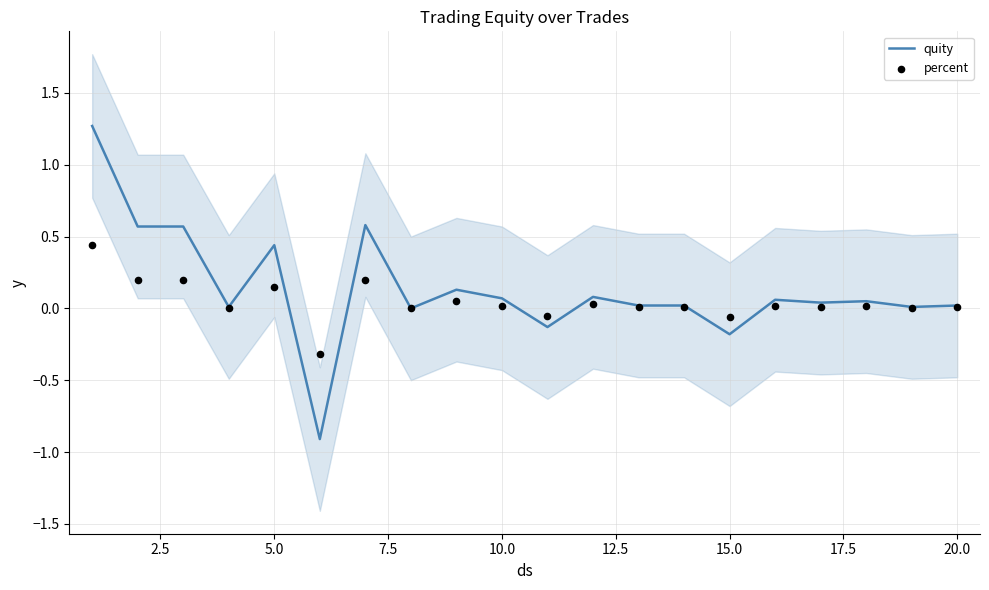

Which series contains the highest Y value?

quity